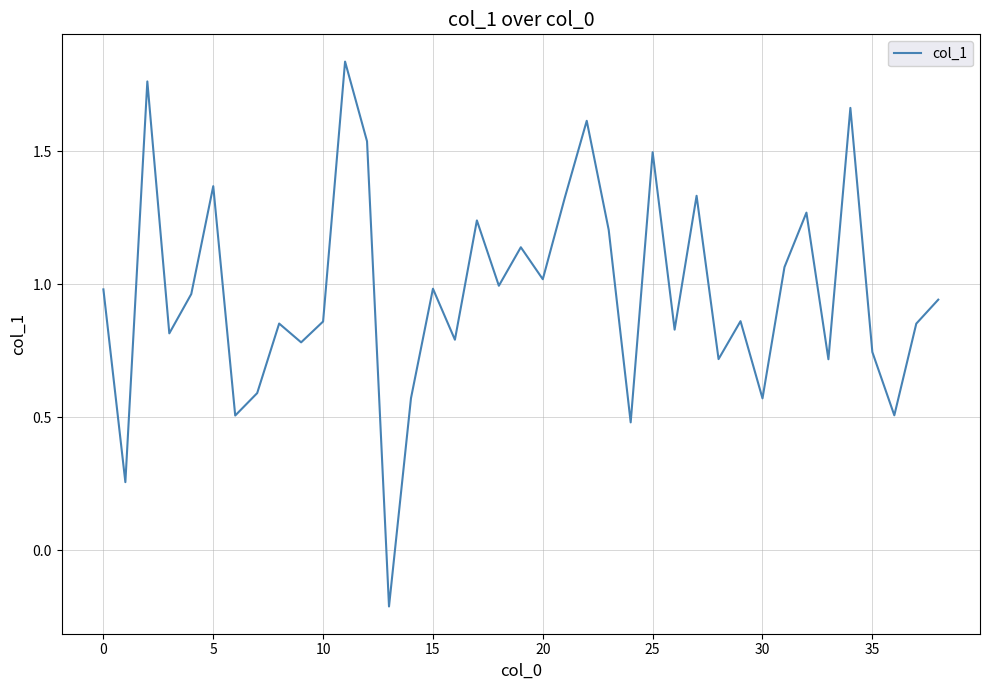

What is the difference between the maximum and minimum values?

2.1